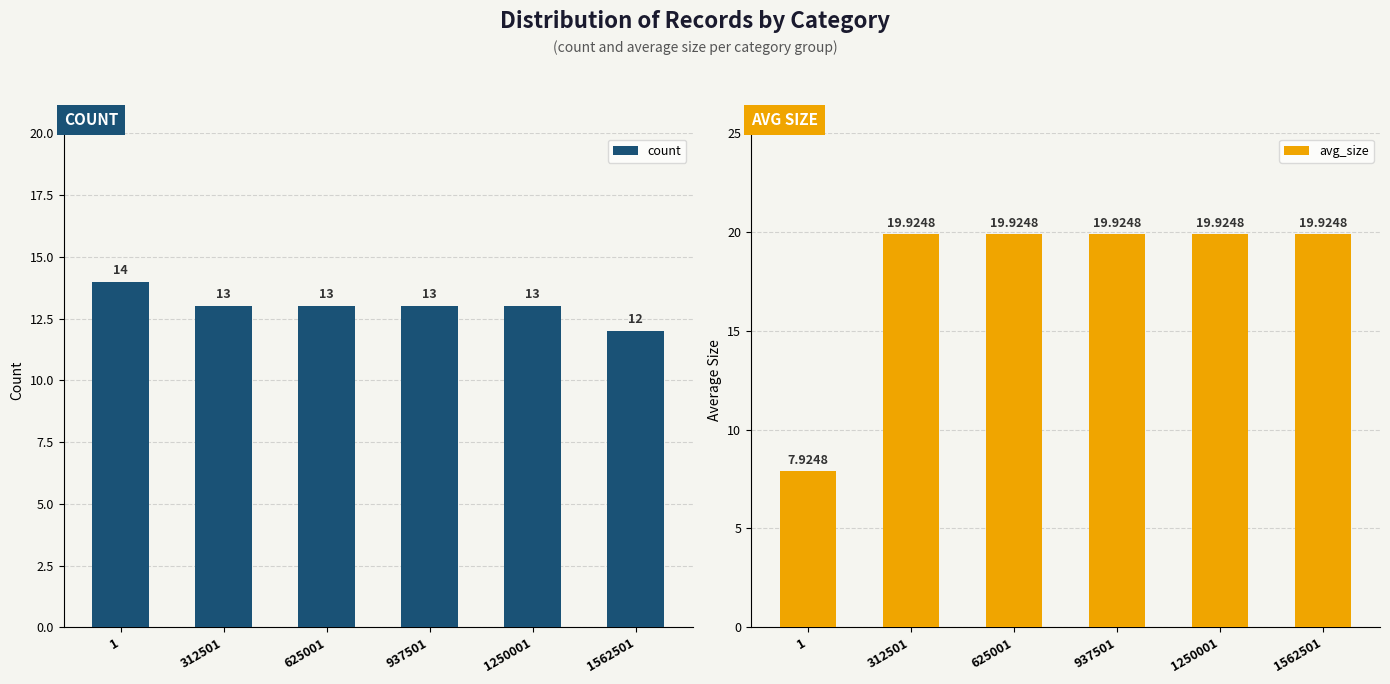

The value of count at 312501 is 13.0. True or false?

True